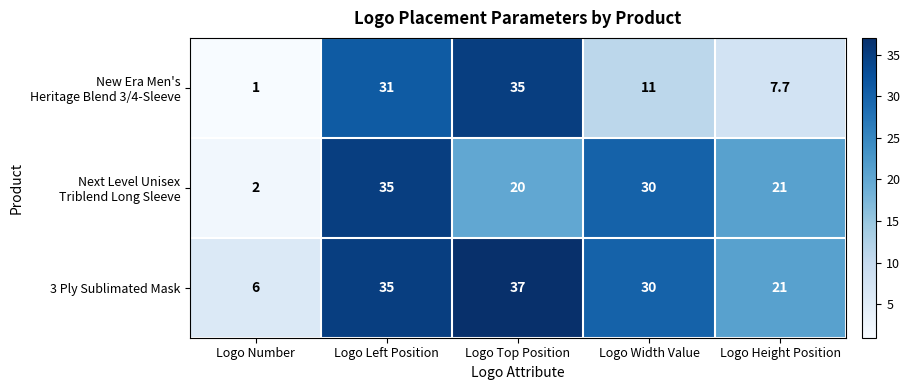

List the labels in order of 3 Ply Sublimated Mask value, smallest first.

Logo Number, Logo Height Position, Logo Width Value, Logo Left Position, Logo Top Position